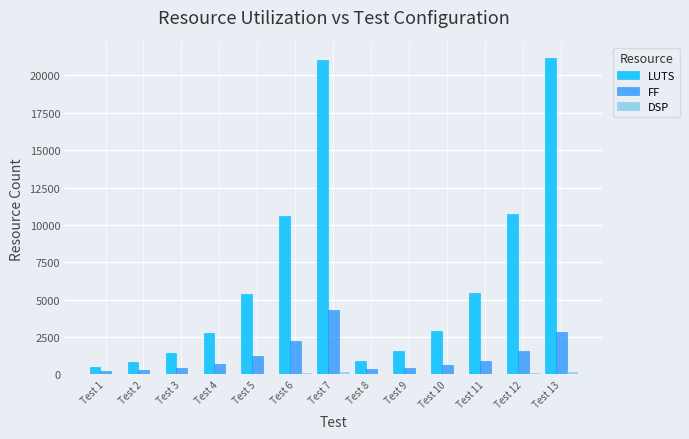

Which category has the highest value in the FF series?

Test 7